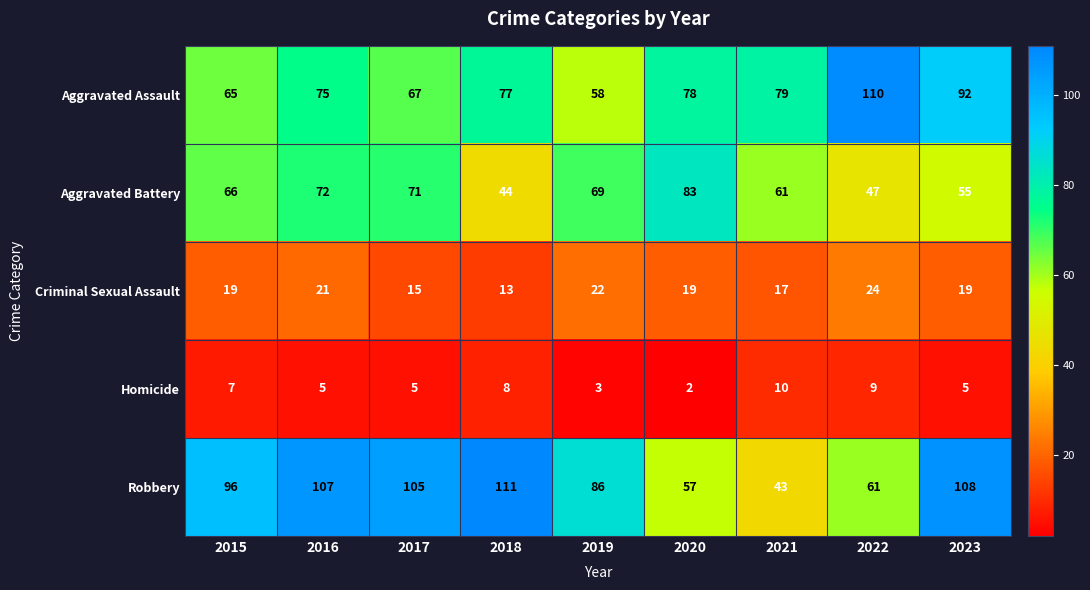

Which series changed the most between 2019 and 2020?

Robbery